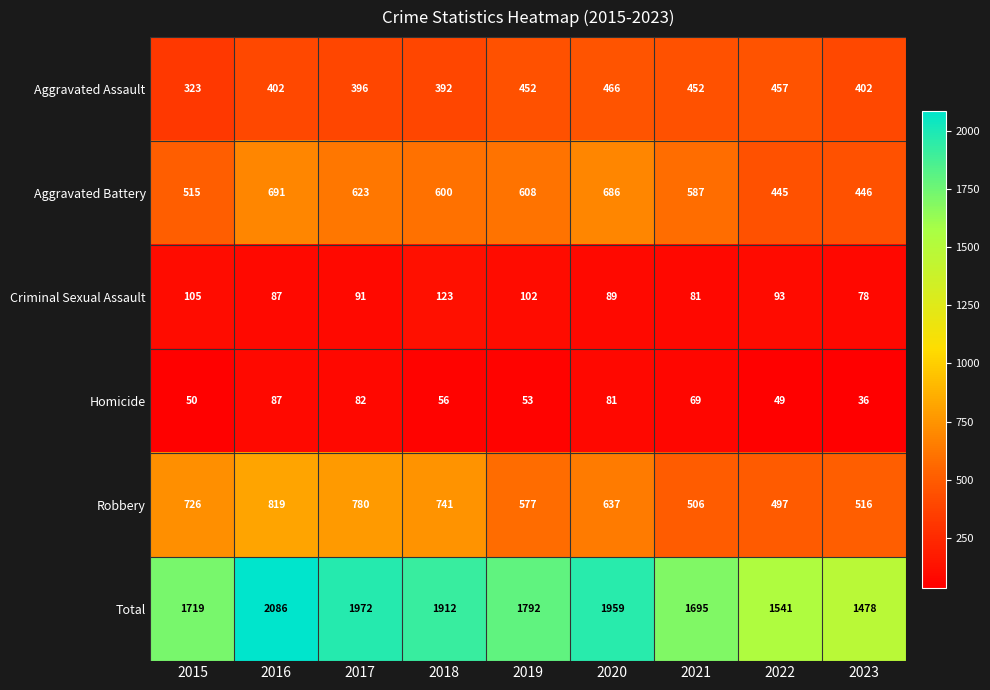

Count the number of categories in the chart.

9